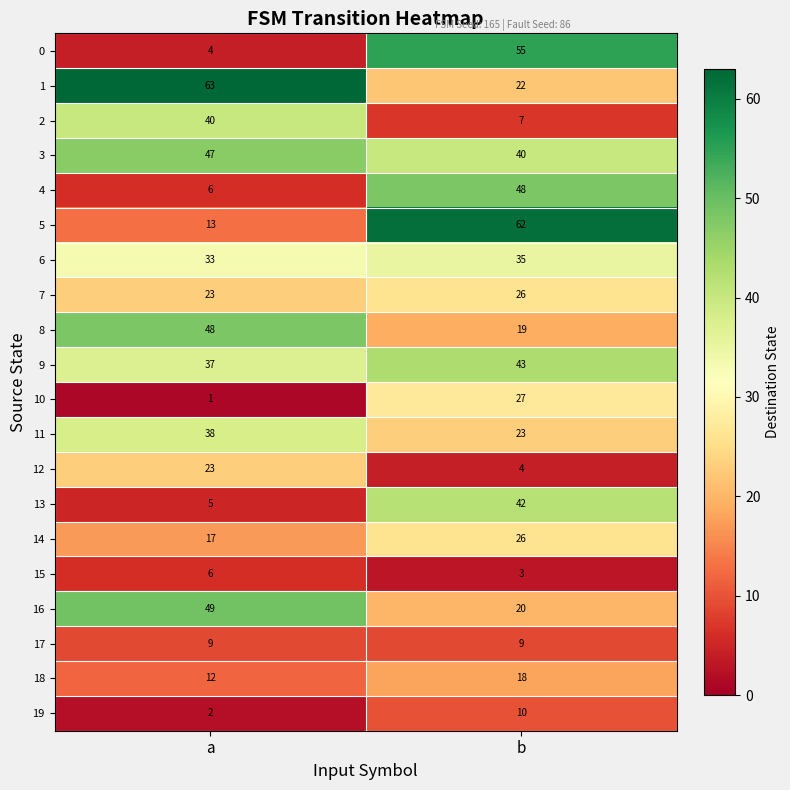

What is the difference between the highest and lowest values at a?

62